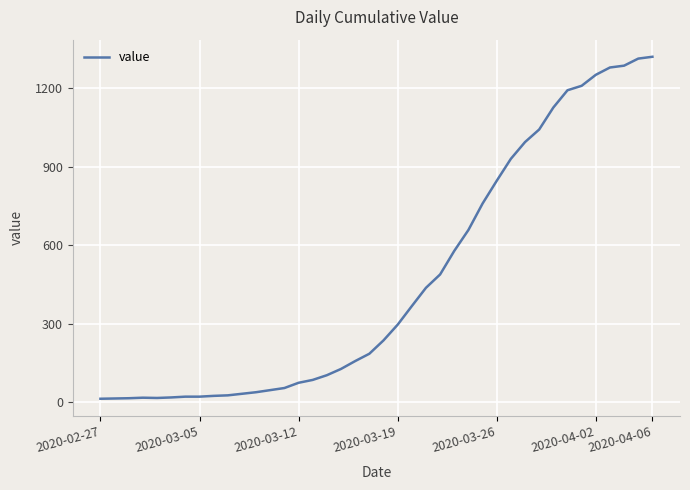

What is the greatest value displayed?

1320